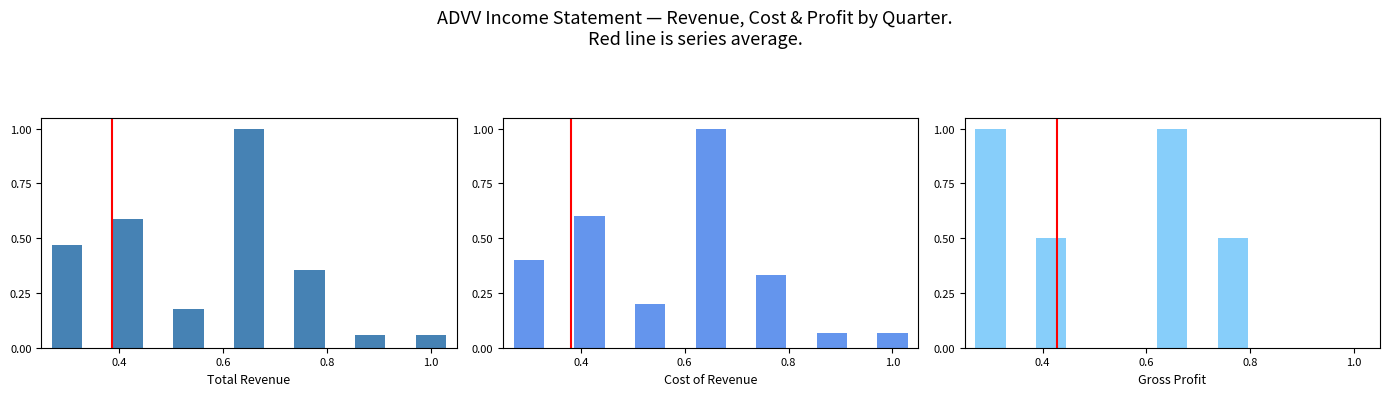

What is the value of the Cost of Revenue bar at the 7th from the left?

0.1